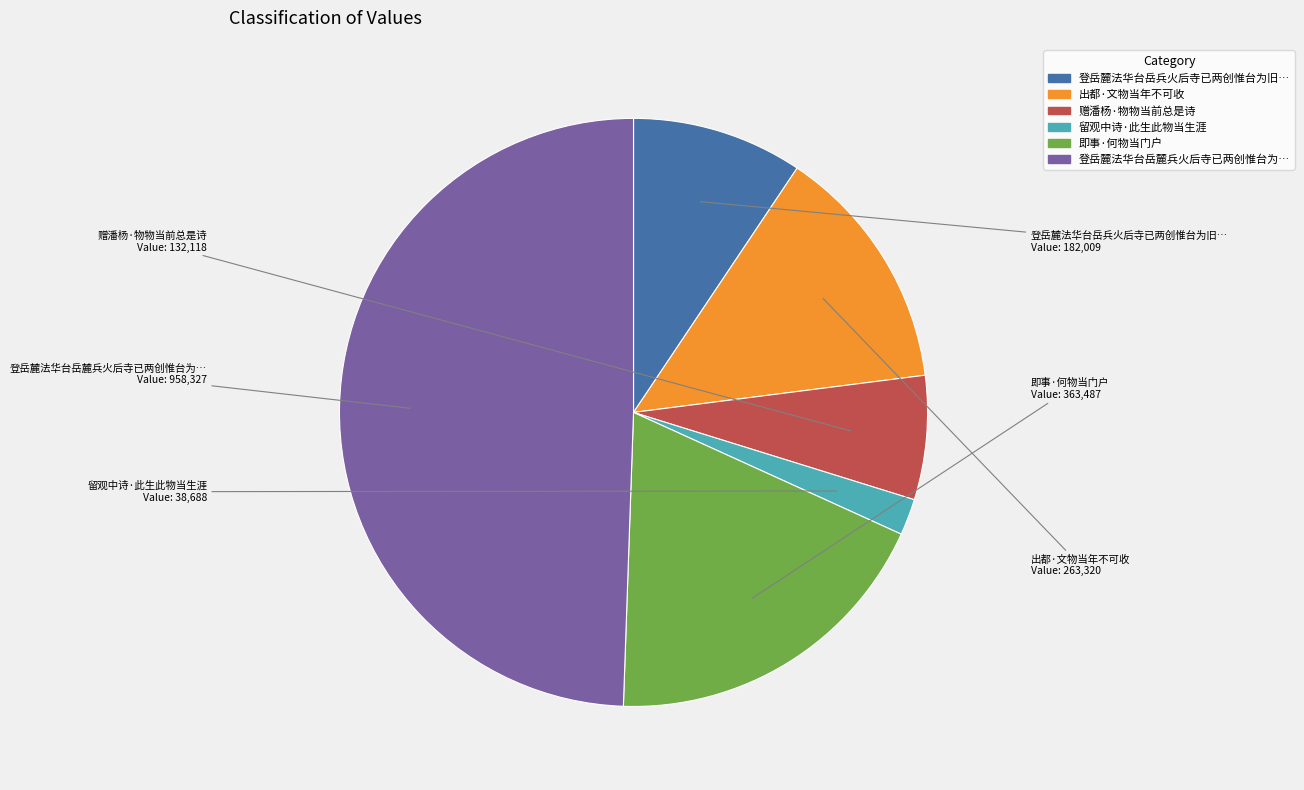

Is there a majority slice in this chart?

No